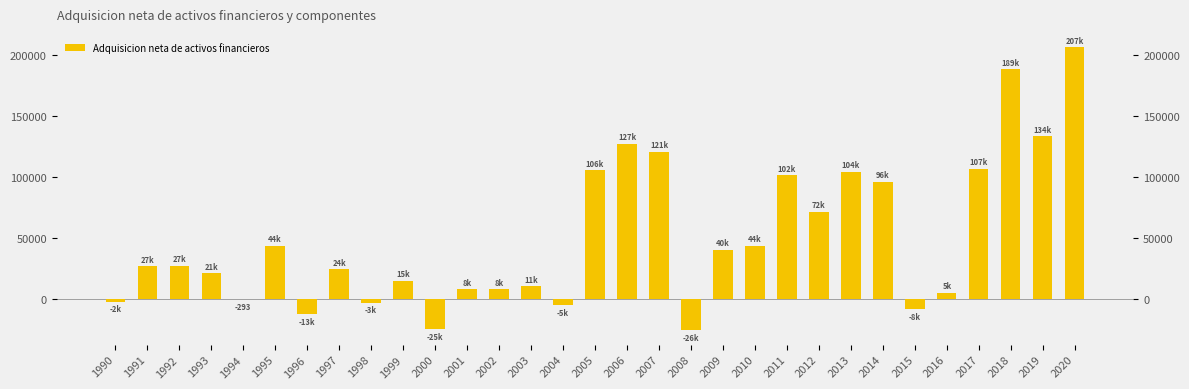

How many positive values are there?

23